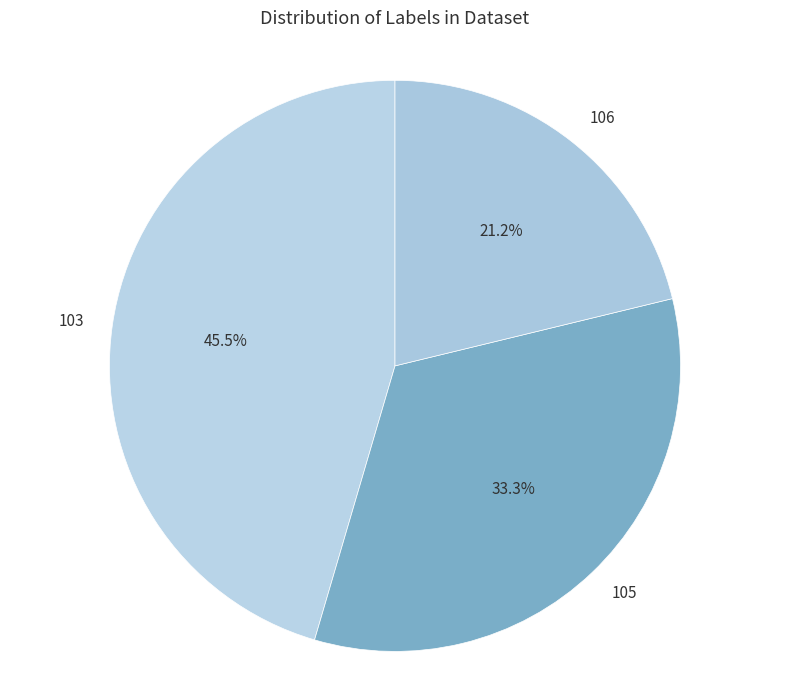

Is there any slice that represents more than half of the pie?

No